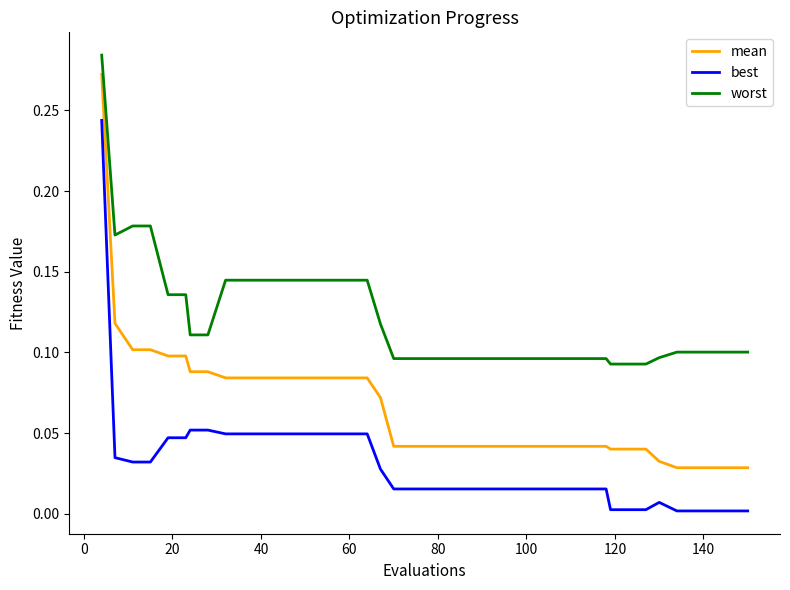

Which series has the largest total across all categories?

worst